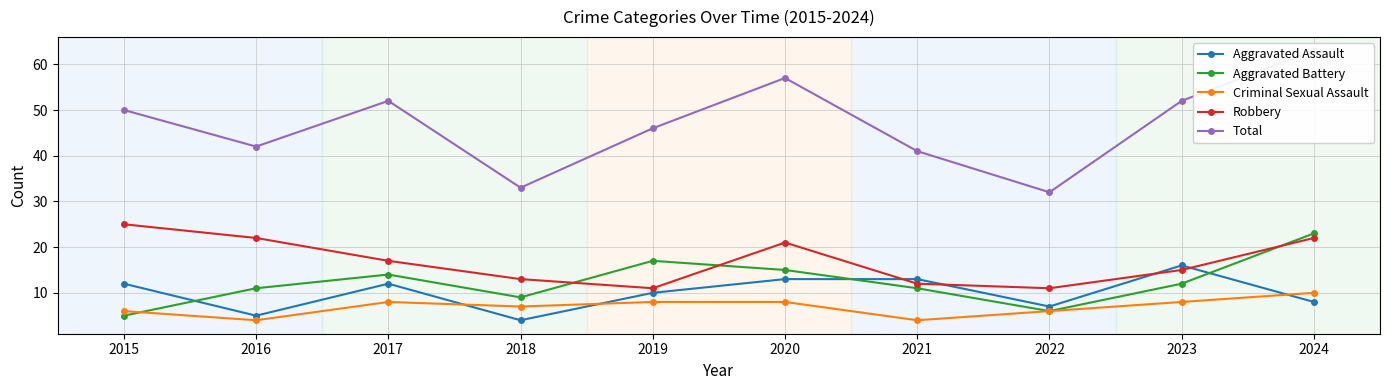

Between which two adjacent categories do Aggravated Assault and Aggravated Battery first intersect?

2015 and 2016